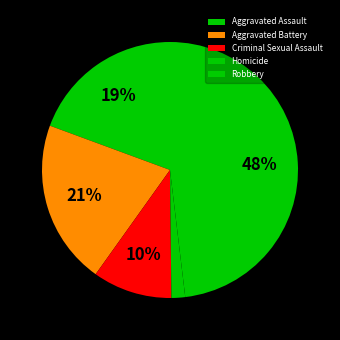

How many slices are in this pie chart?

5